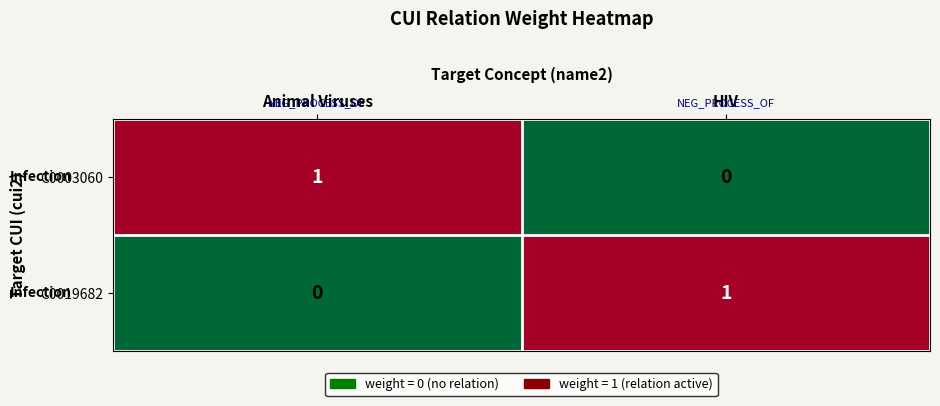

True or false: C0019682 has a value of 2 at HIV.

False